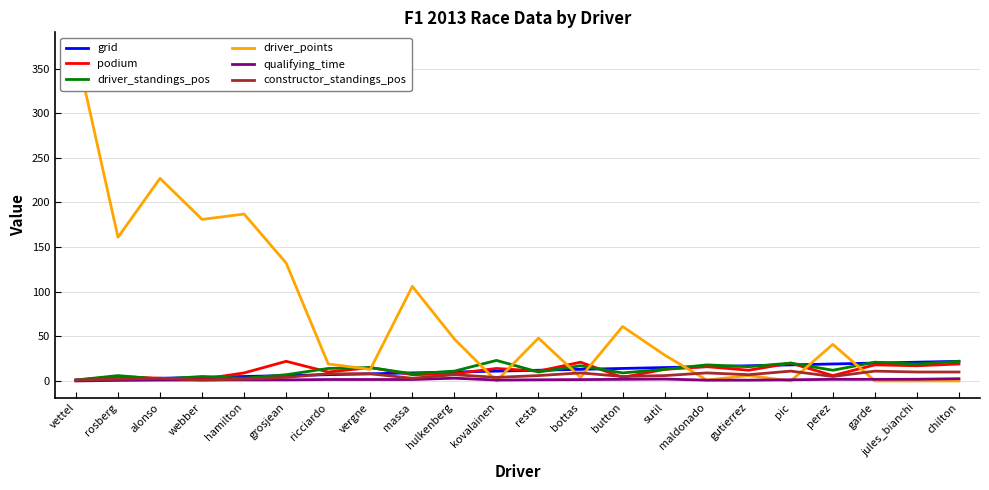

True or false: constructor_standings_pos has a value of 11.0 at pic.

True